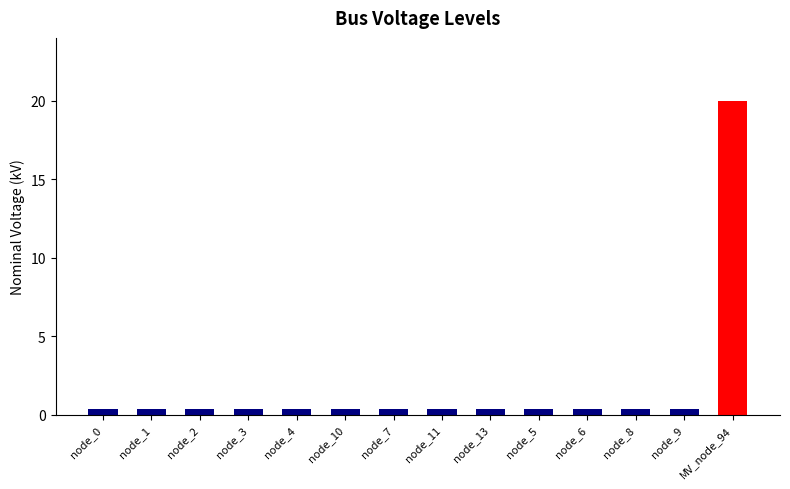

Reading right to left, what are all the values shown in this chart?

MV_node_94=20.0	node_9=0.4	node_8=0.4	node_6=0.4	node_5=0.4	node_13=0.4	node_11=0.4	node_7=0.4	node_10=0.4	node_4=0.4	node_3=0.4	node_2=0.4	node_1=0.4	node_0=0.4